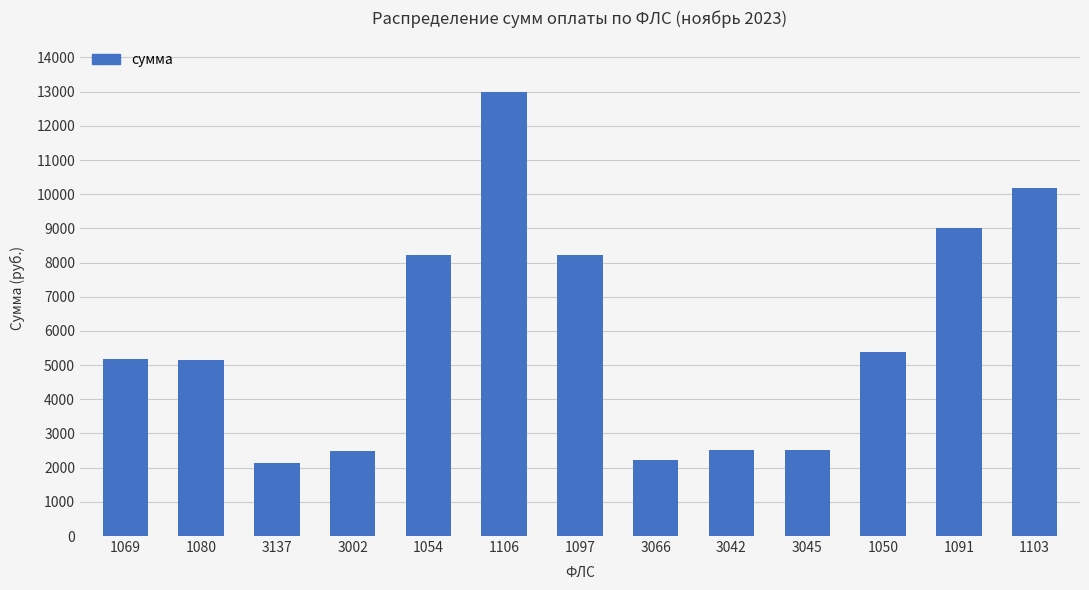

What position from the left is 1106?

6